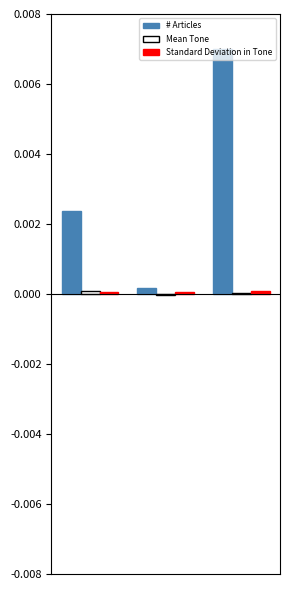

Which series has the largest total across all categories?

# Articles